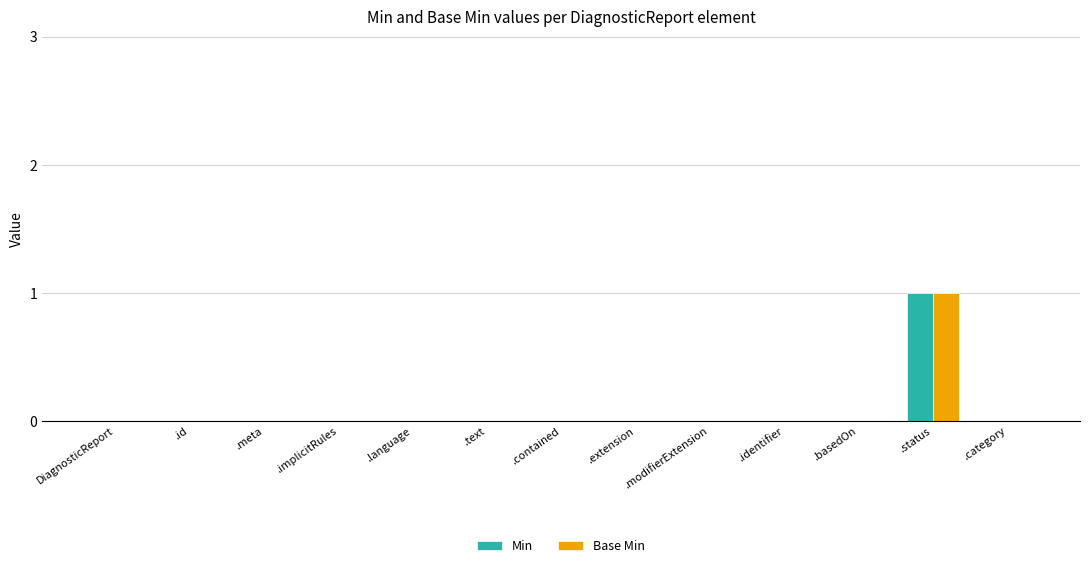

True or false: Min has a value of 0 at .status.

False